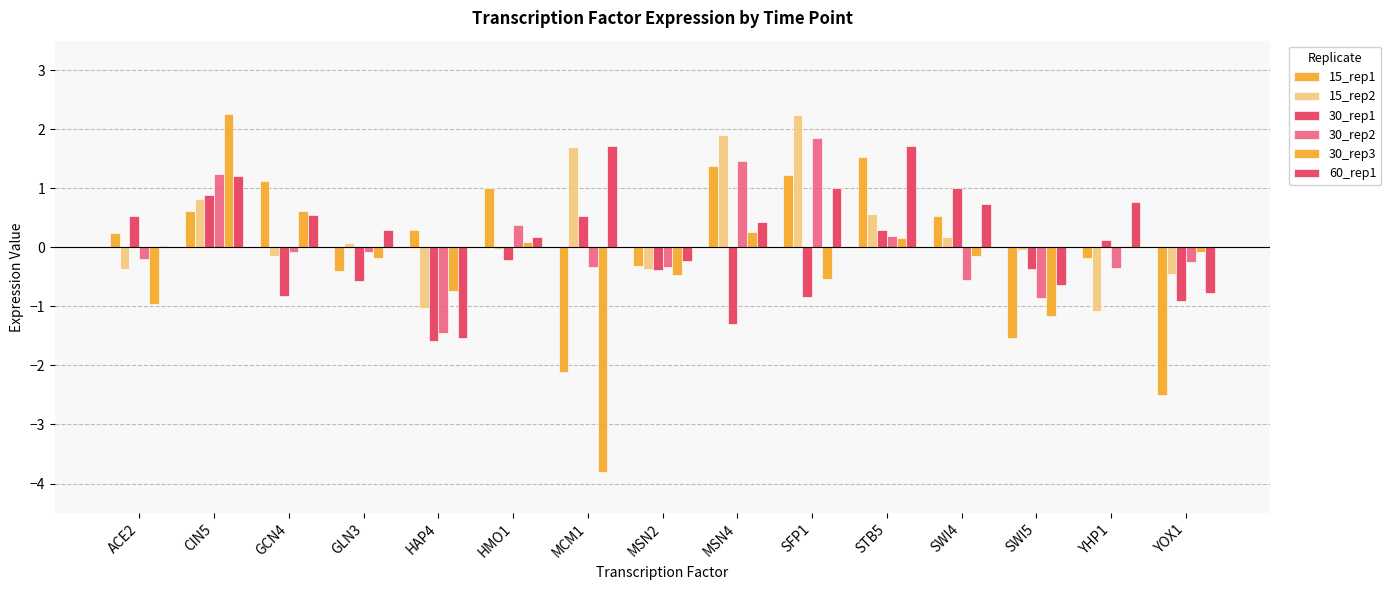

How many groups of bars are there?

15